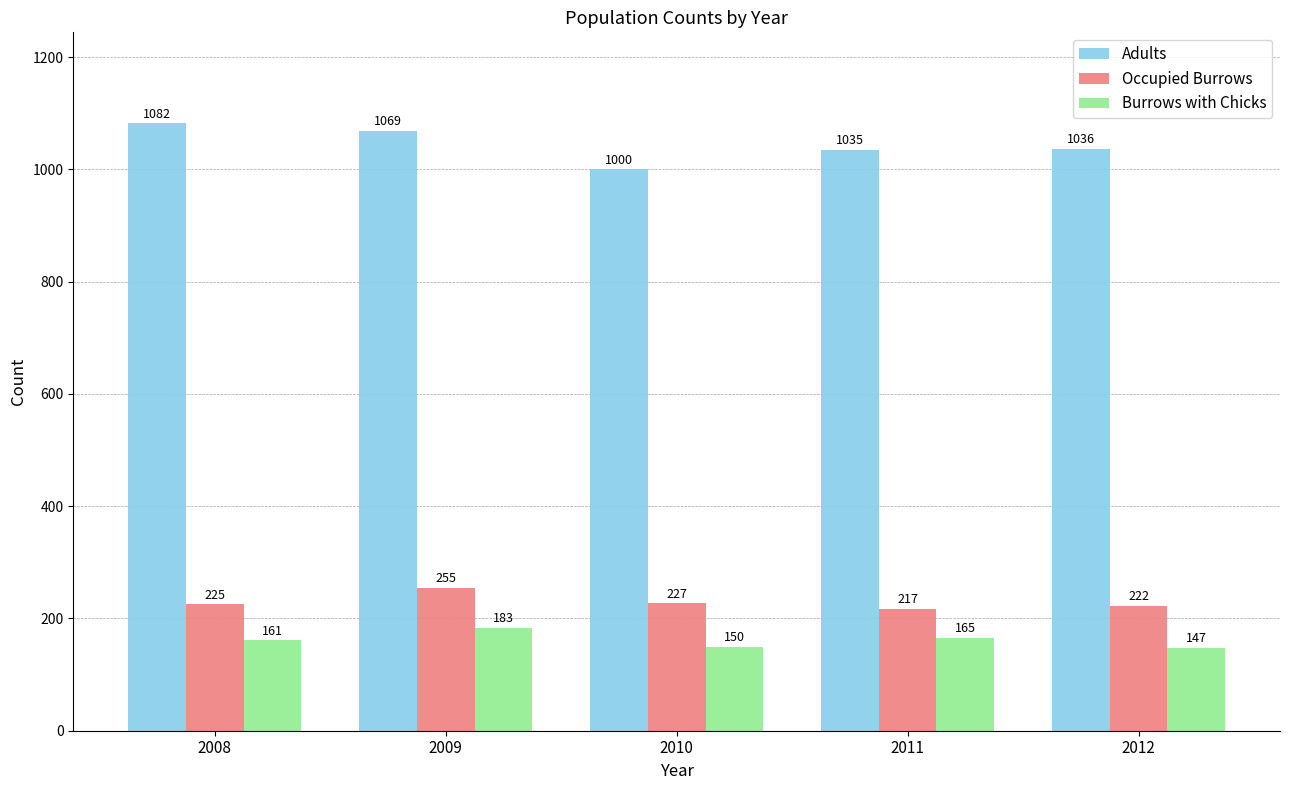

What is the sum of the Adults values at 2012 and 2009?

2105